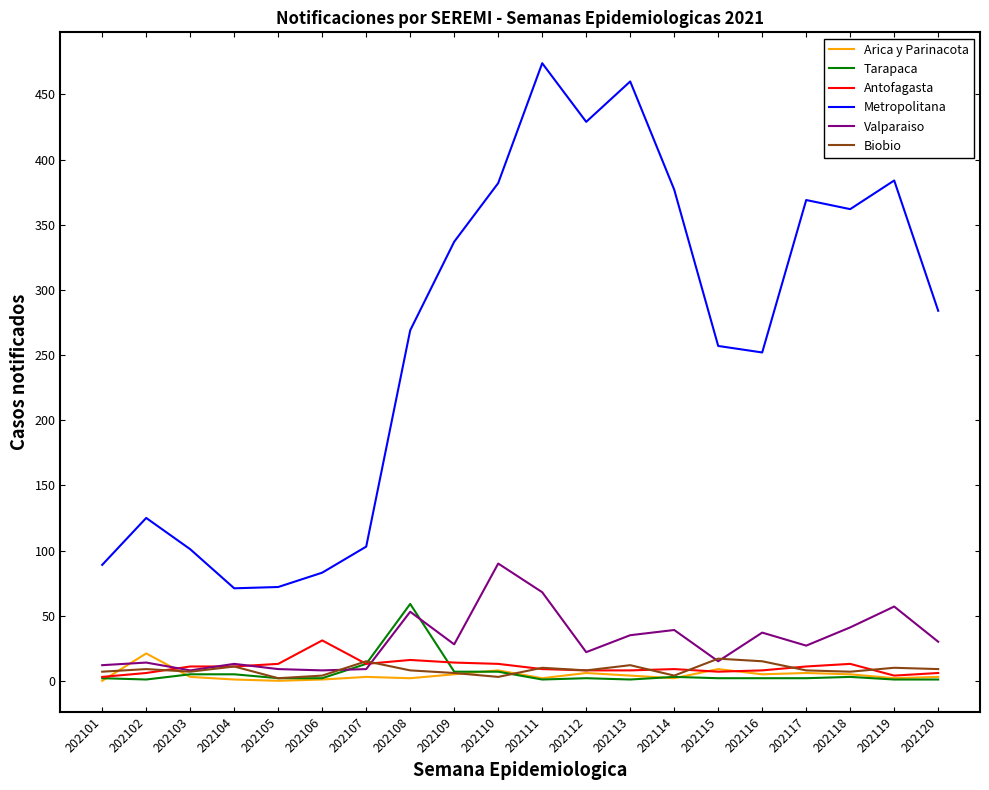

What is the average value of the Tarapaca series?

6